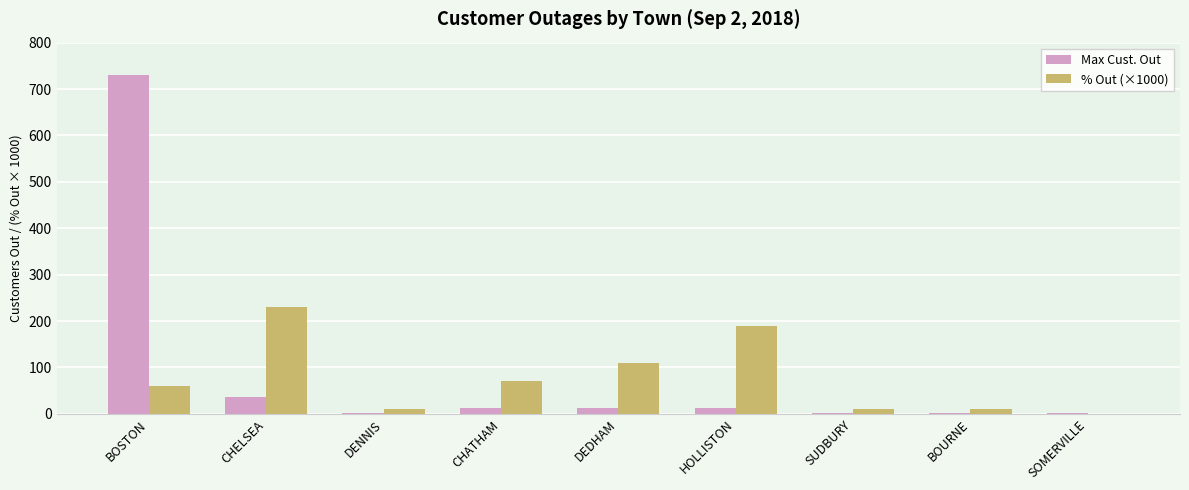

Does the chart contain stacked bars?

No